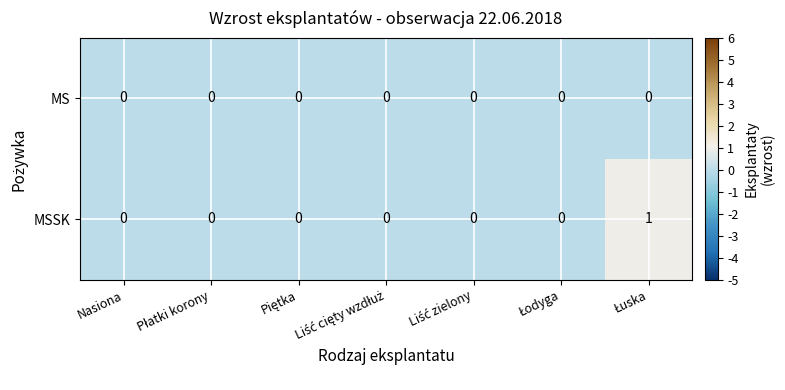

Rank the series by their average value, from lowest to highest.

MS, MSSK